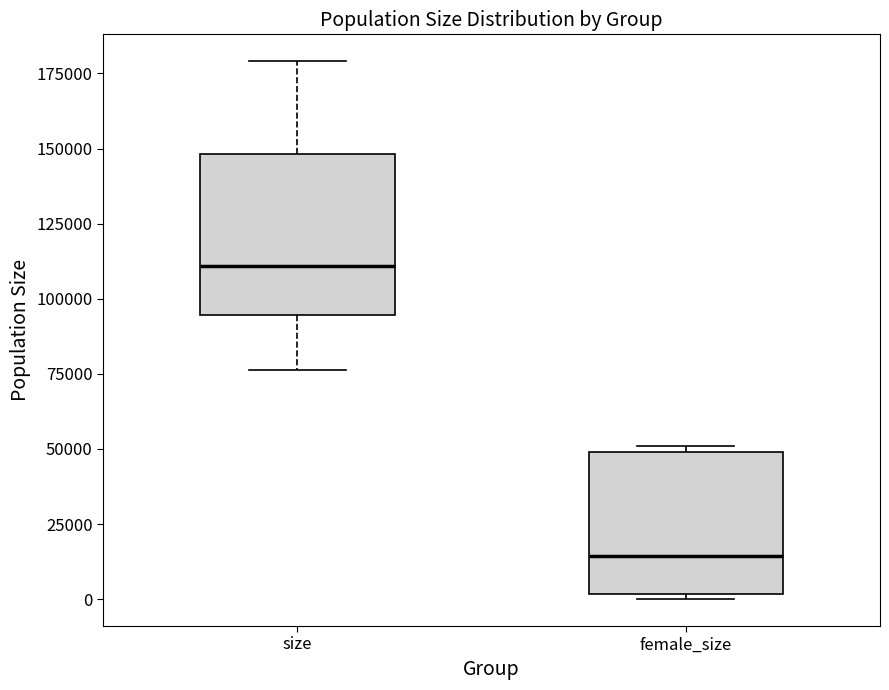

Where is the lower edge of the box for female_size on the y-axis? The values are not printed on the chart, so give them approximately, as read against the axis.

0